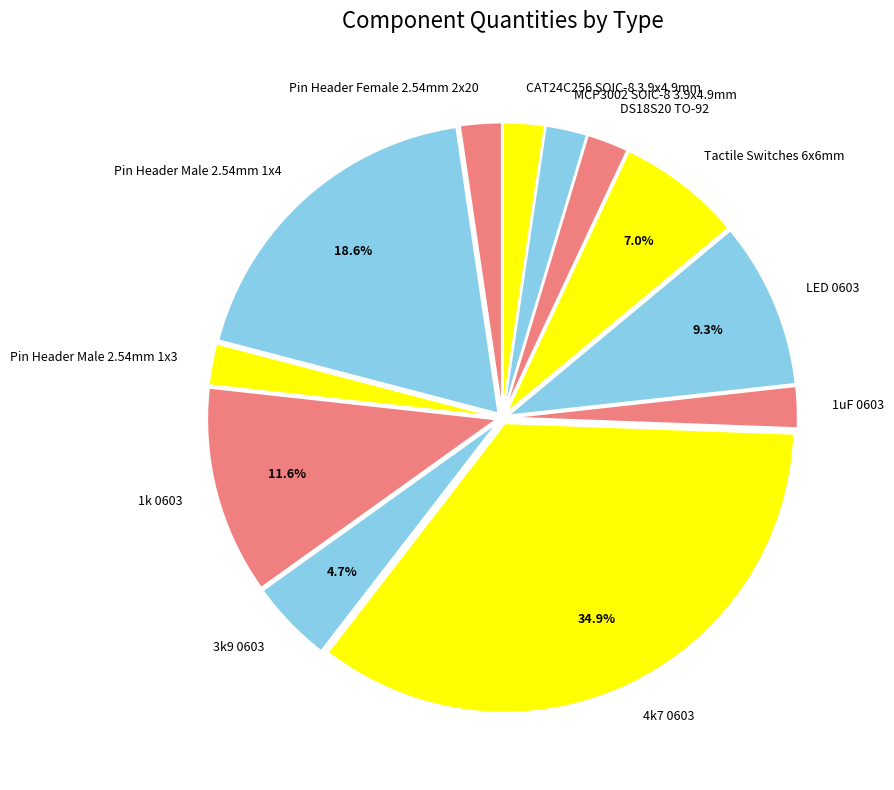

To the nearest percent, what portion does 4k7 0603 represent?

35%